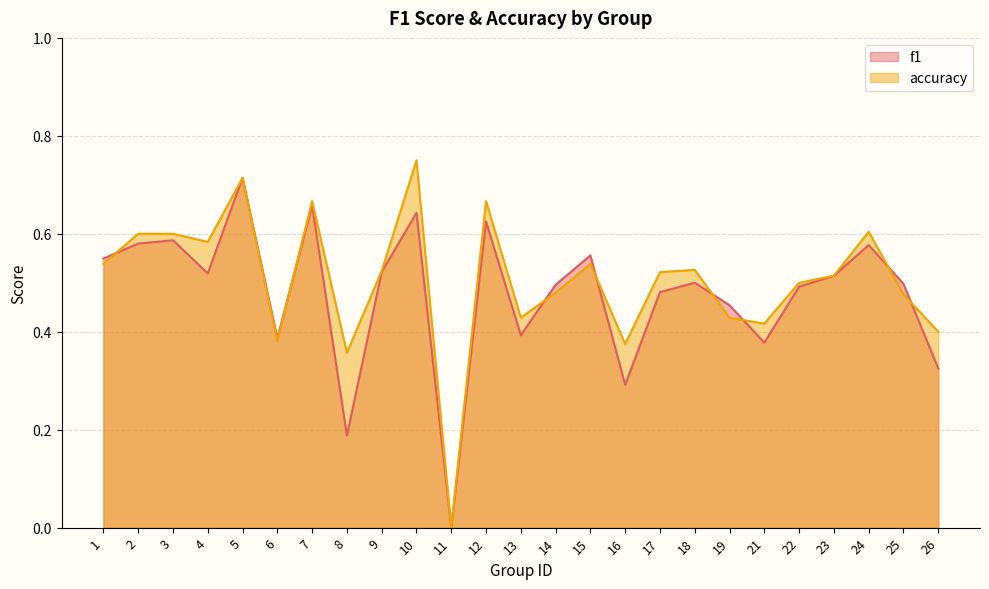

Is it true that f1 equals 0.3 at 1?

False